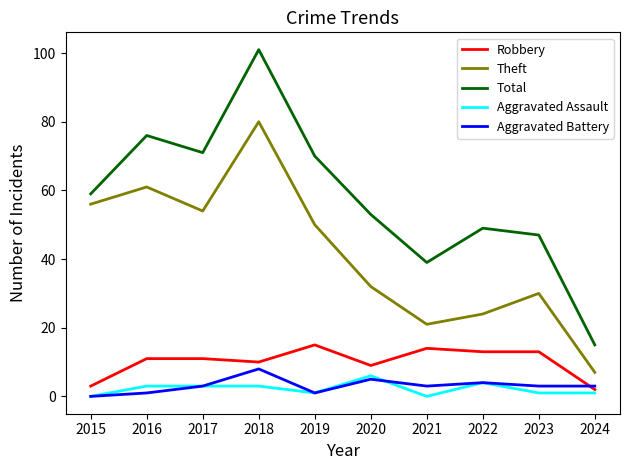

True or false: Robbery has a value of 16 at 2020.

False